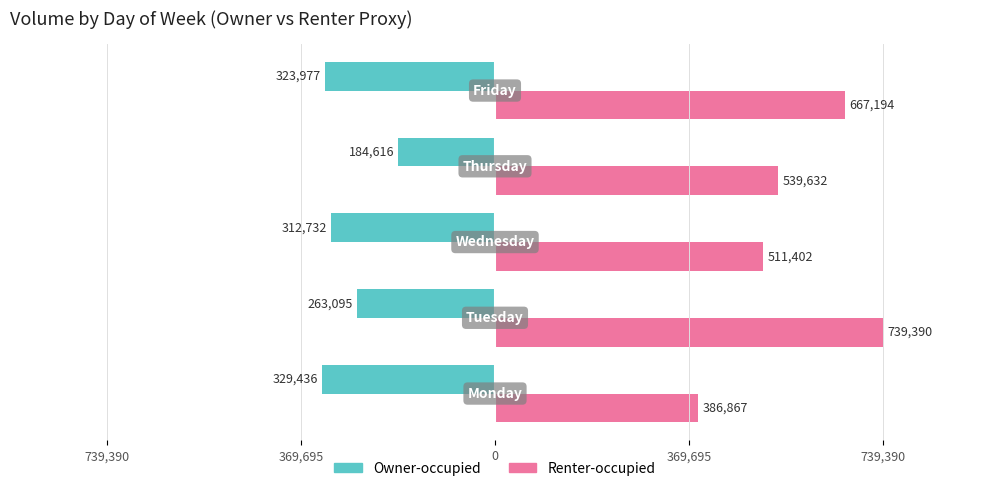

What are all the series names shown in the legend?

Owner-occupied, Renter-occupied